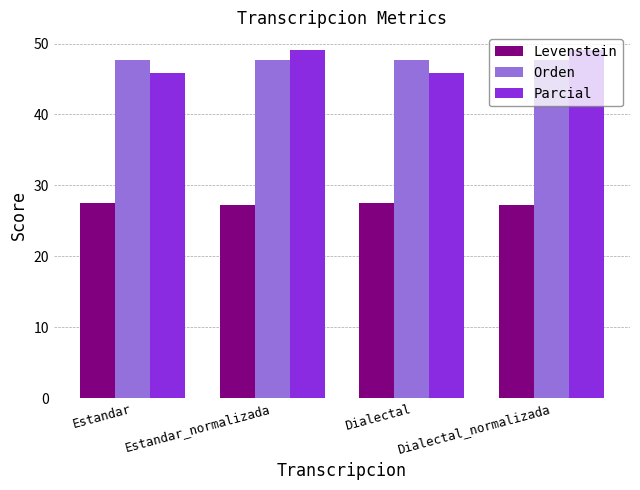

What is the minimum value for Orden?

47.6